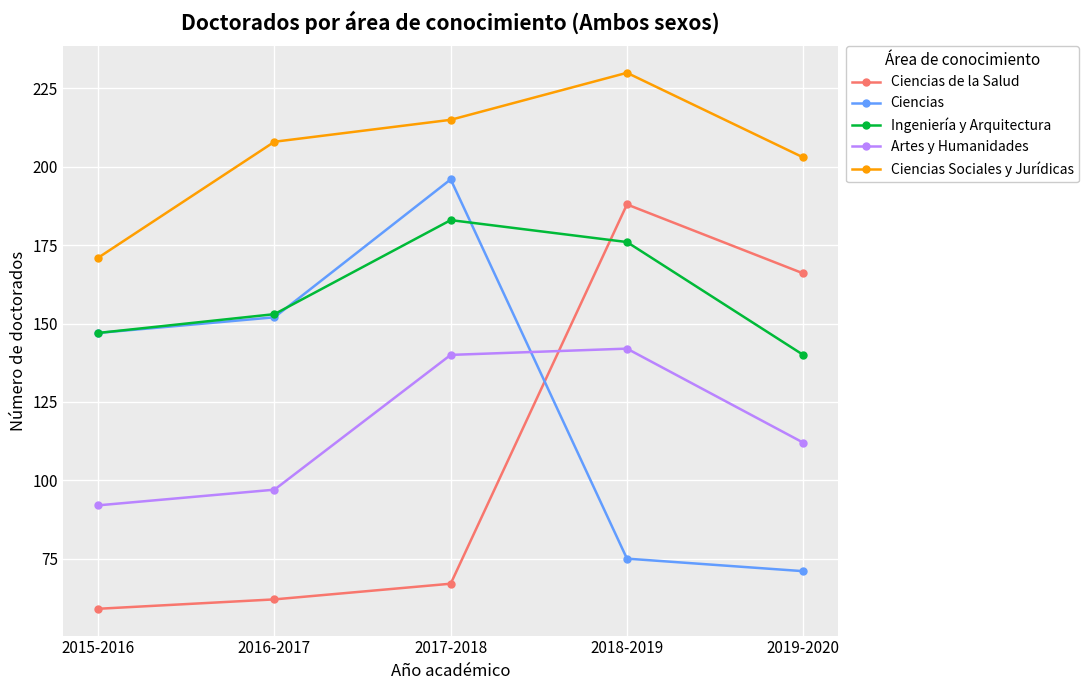

What is the difference between the highest and lowest values at 2018-2019?

155